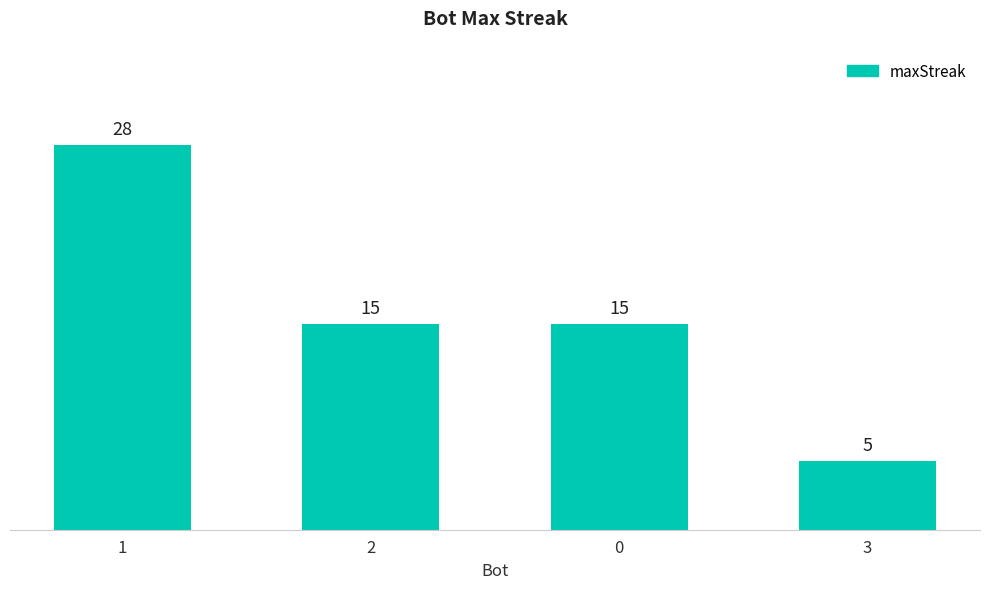

What is the difference between the values at 1 and 2?

13